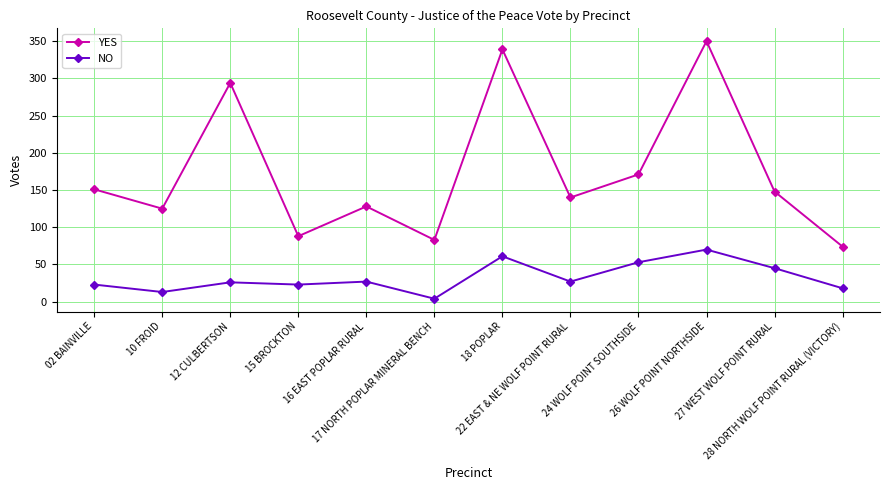

What is the sum of the NO values at 26 WOLF POINT NORTHSIDE and 16 EAST POPLAR RURAL?

97